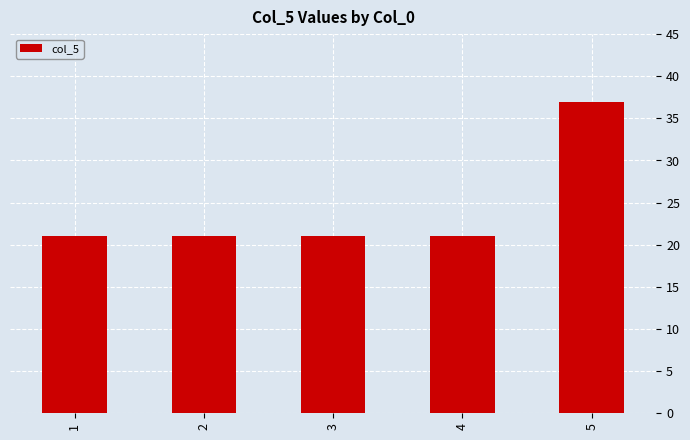

What is the smallest value displayed?

21